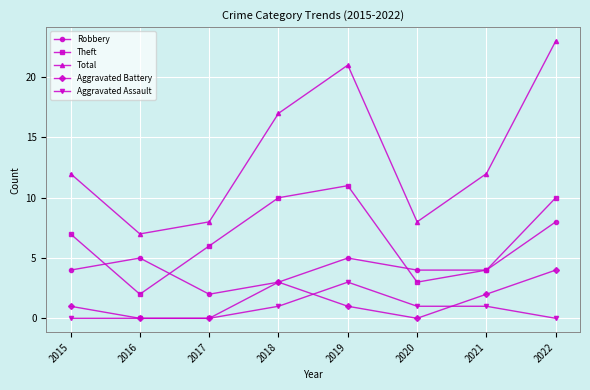

How many Theft values are between 4 and 10?

5